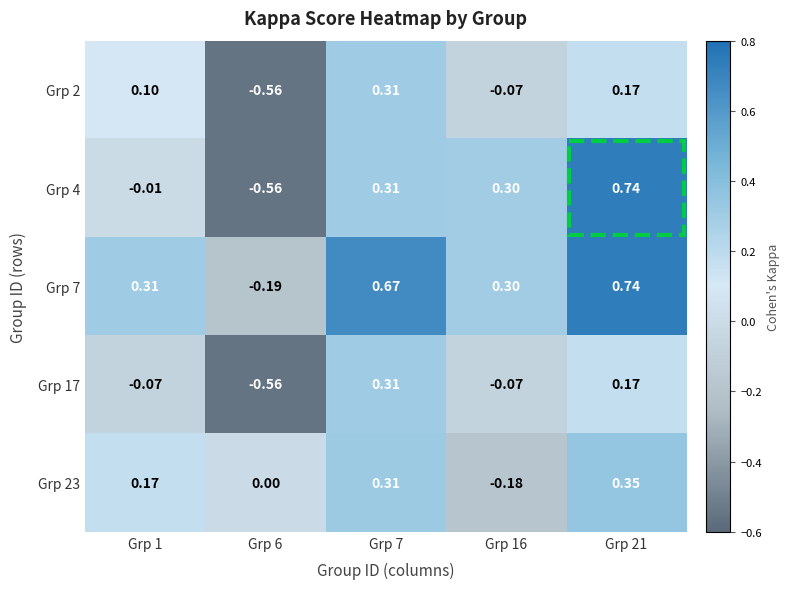

How many data points in Grp 23 are less than 0?

1